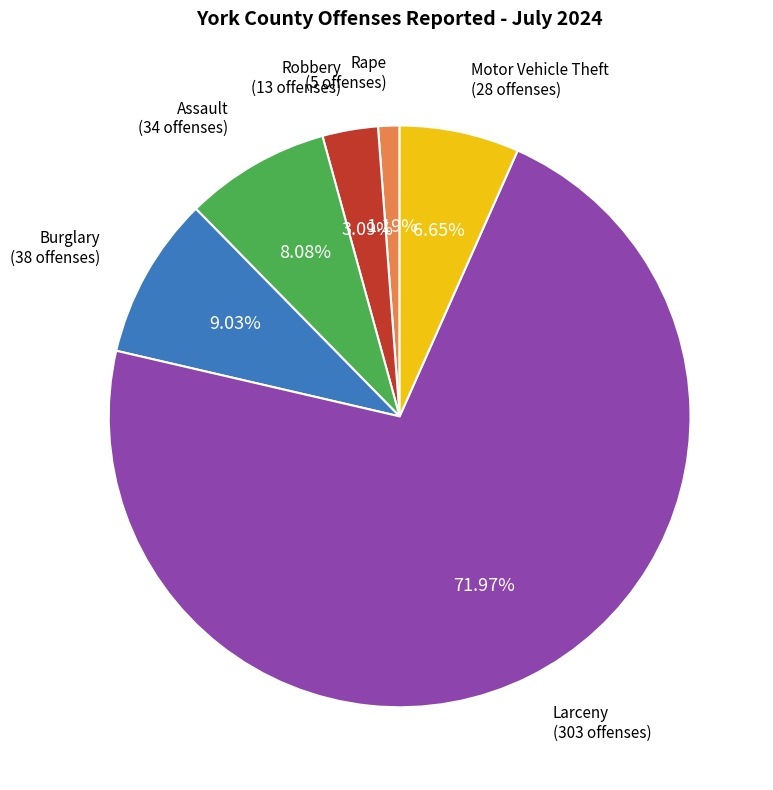

Is there any slice that represents more than half of the pie?

Yes